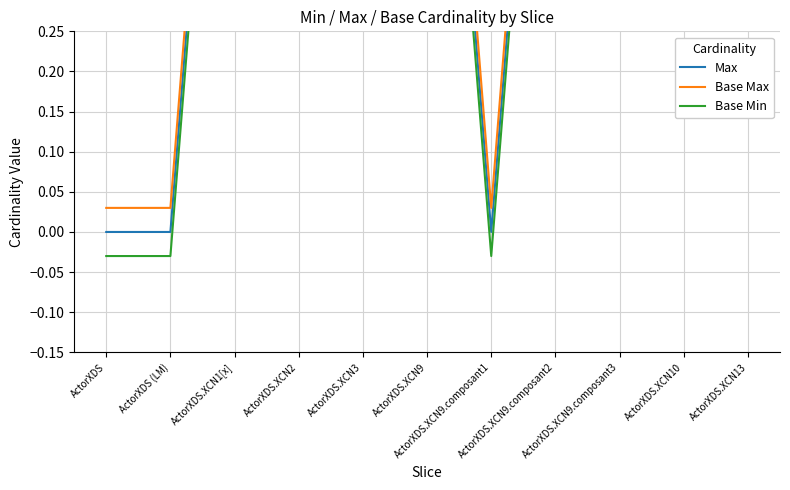

Between ActorXDS (LM) and ActorXDS.XCN1[x], which series saw the biggest shift?

Max